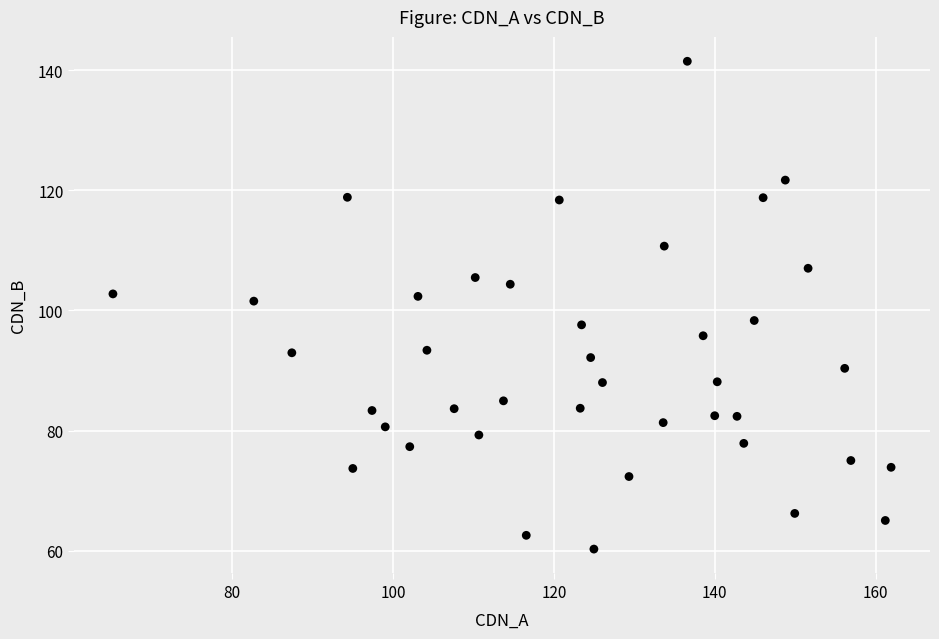

What is the range of X values (max minus min)?

96.7